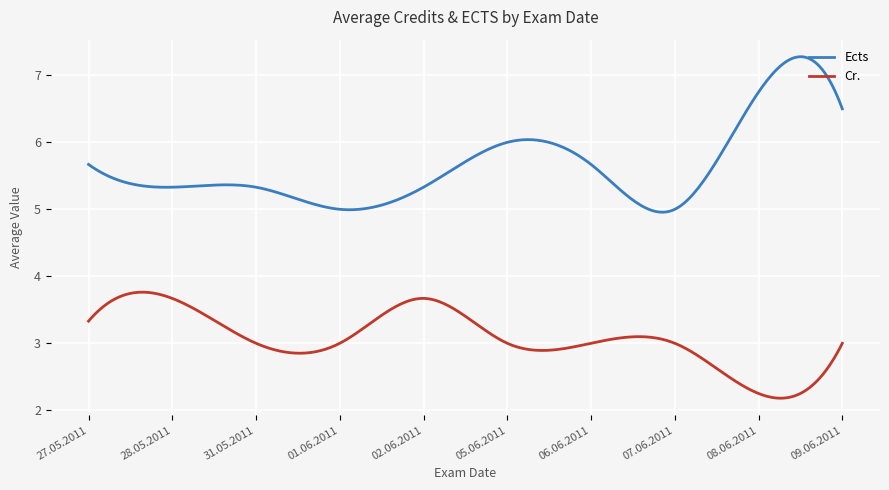

Which series has the widest spread of values?

Ects